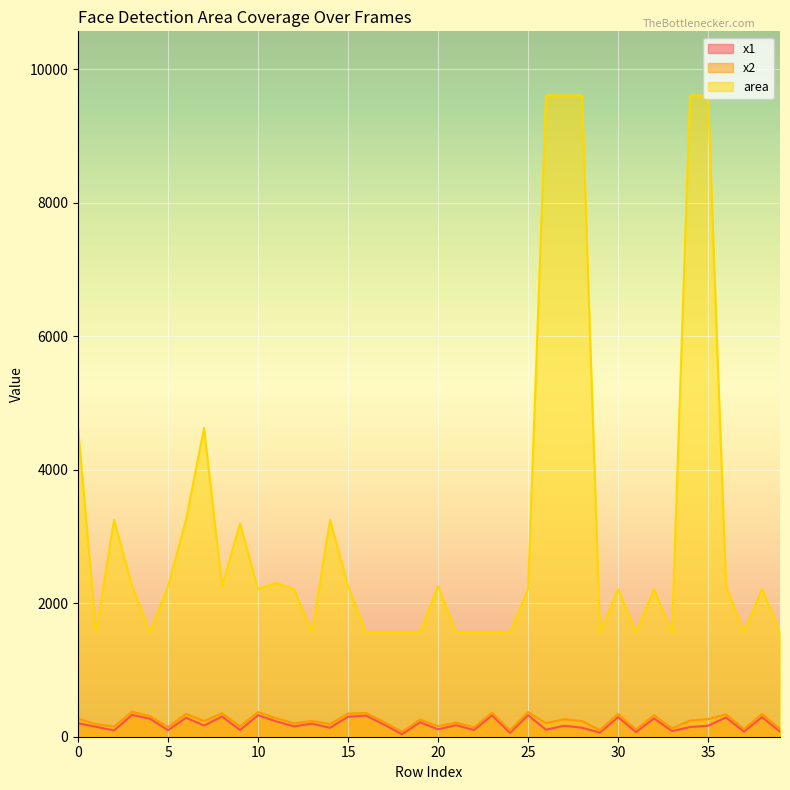

True or false: x2 and area cross at least once.

False